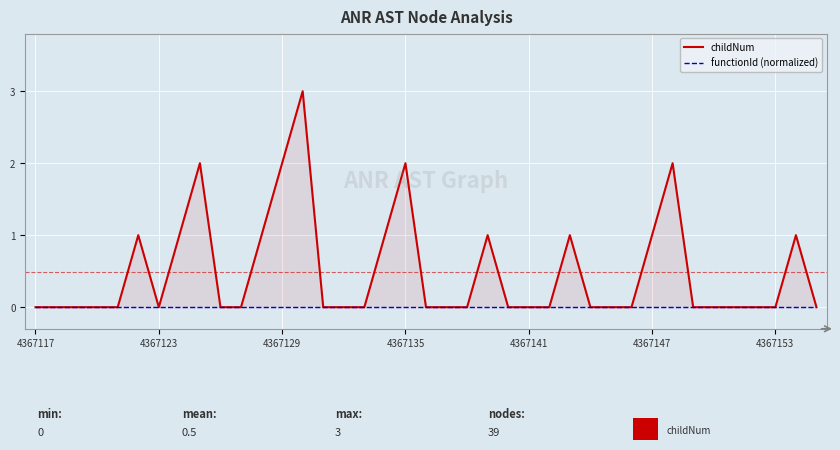

True or false: functionId (normalized) and childNum cross at least once.

False